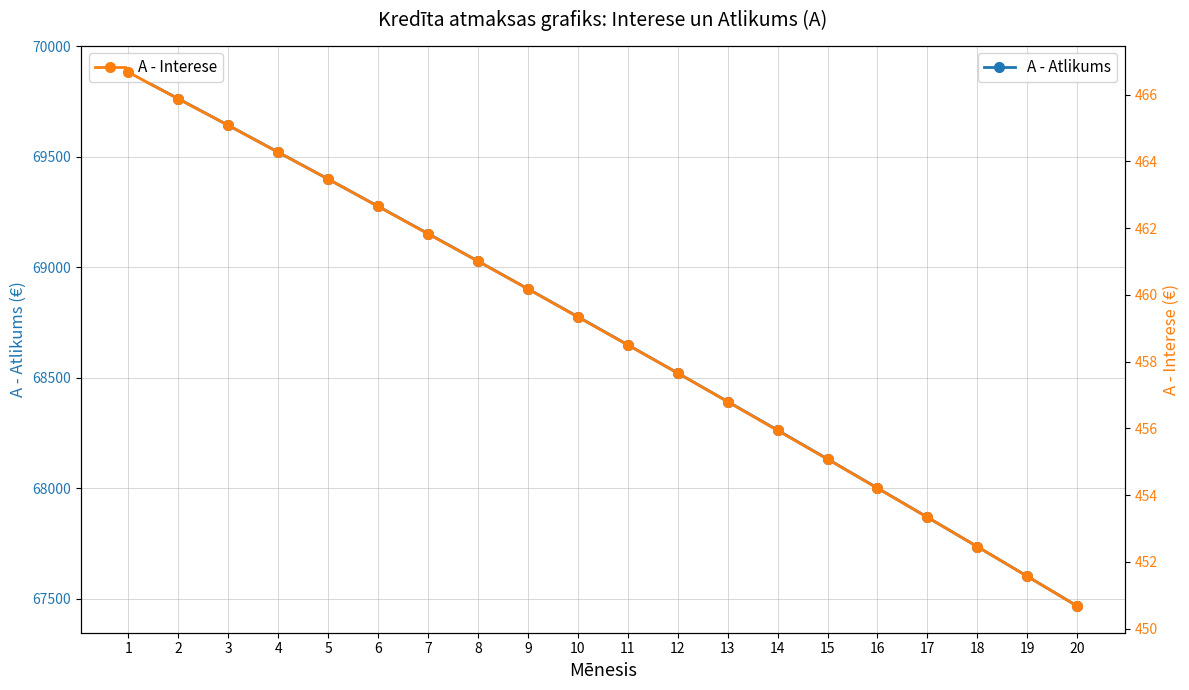

At which category does the chart reach its minimum across all series?

20